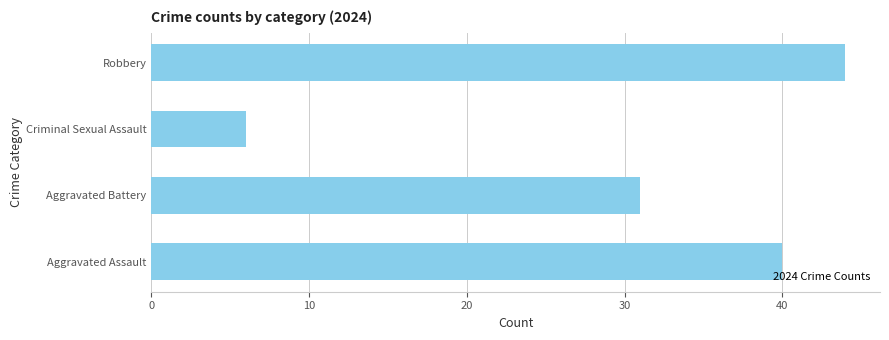

Which category has the highest value across all series?

Robbery